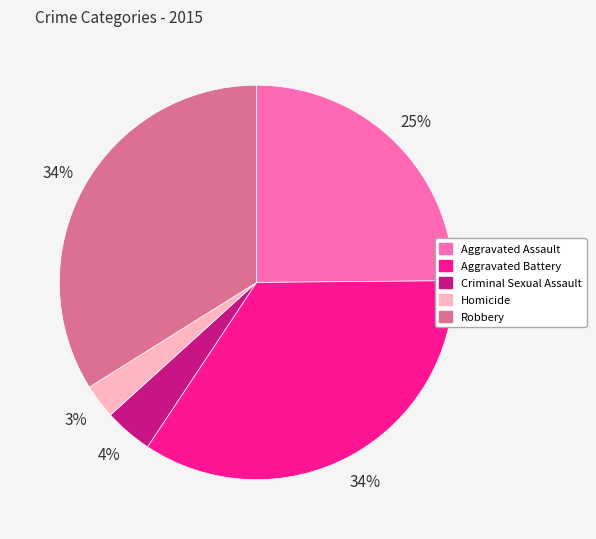

Between Aggravated Assault and Criminal Sexual Assault, which is larger?

Aggravated Assault